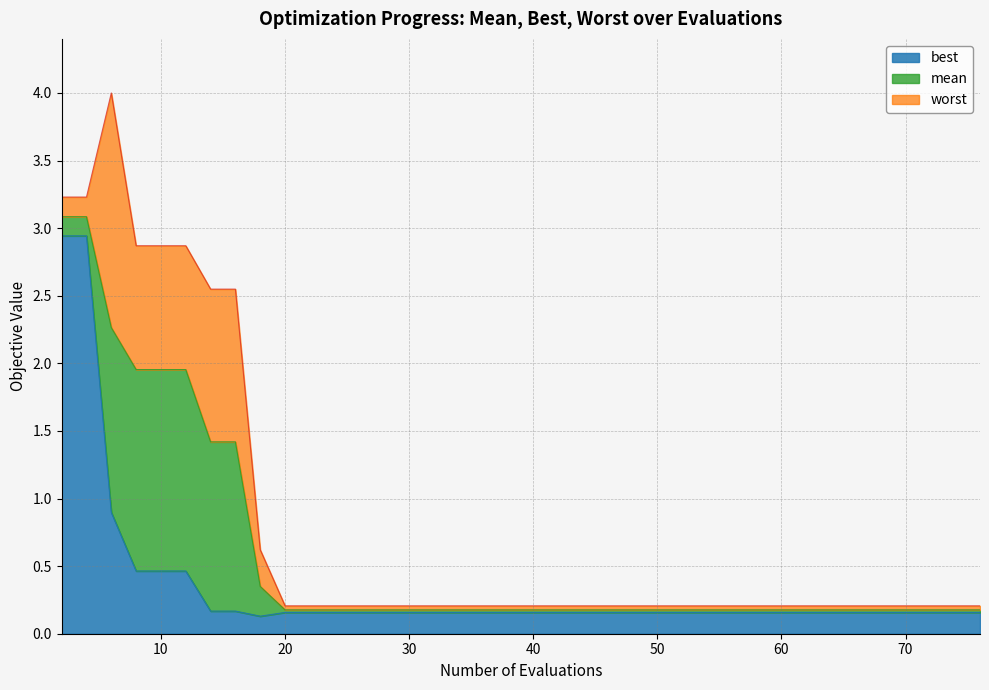

What is the value of the mean point at the 36th from the left?

0.2